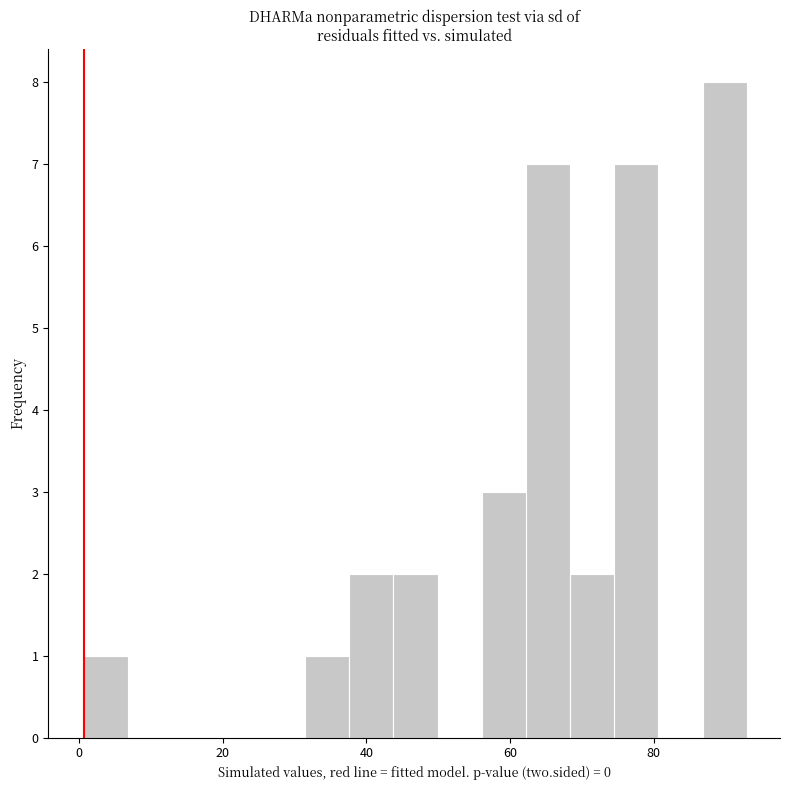

Around what value on the x-axis is the tallest bar? Give the approximate position of its centre, as read against the axis.

90